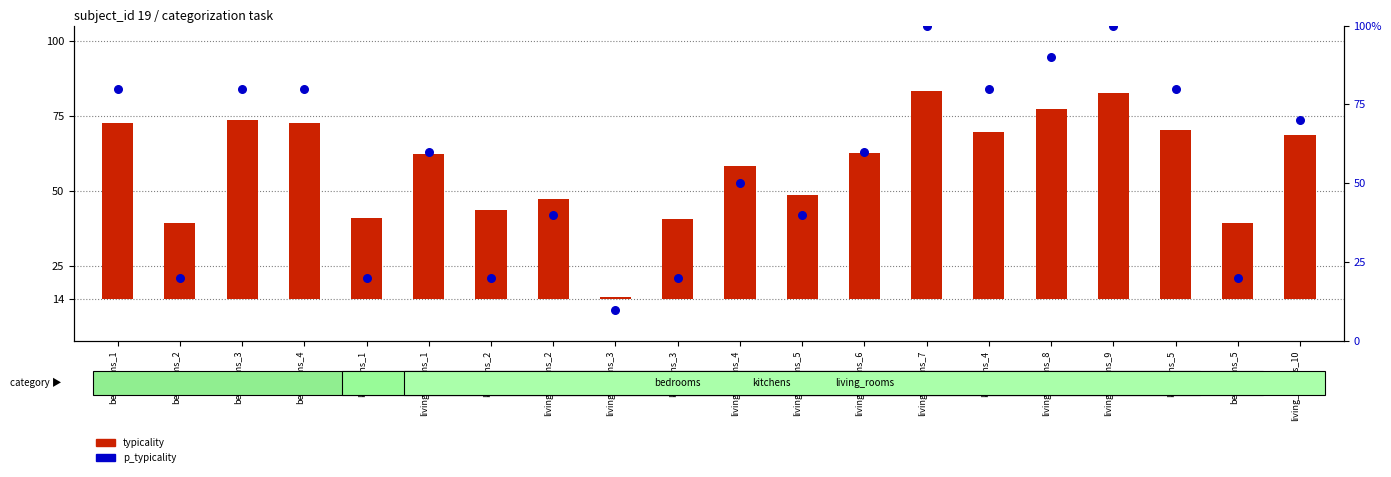

Is the value of p_typicality at bedrooms_1 greater than the value of typicality at living_rooms_1?

Yes